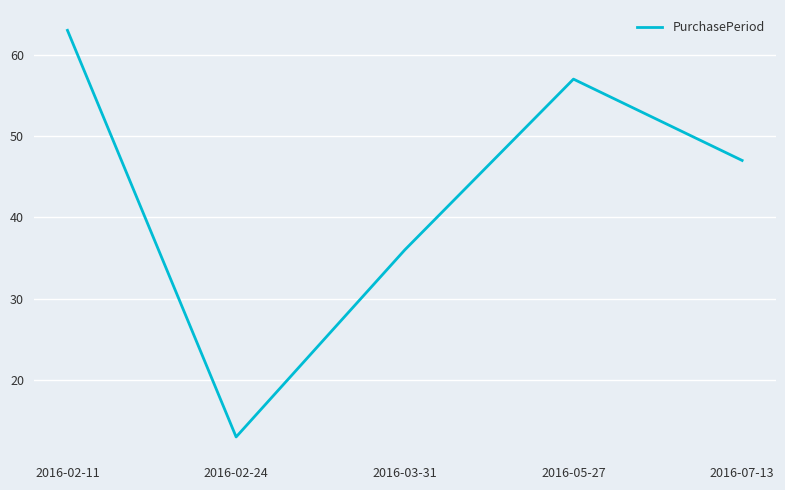

How many interior local peaks (higher than both neighbors) does the data have?

1